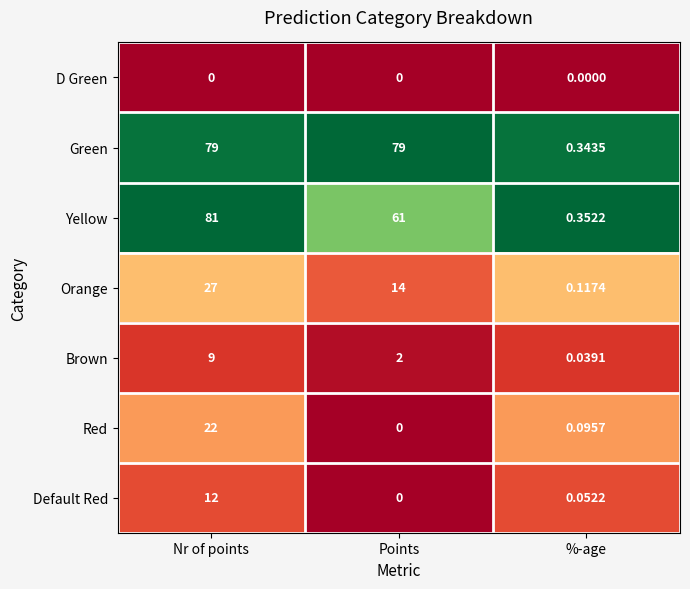

At which label does Default Red reach its minimum?

Points